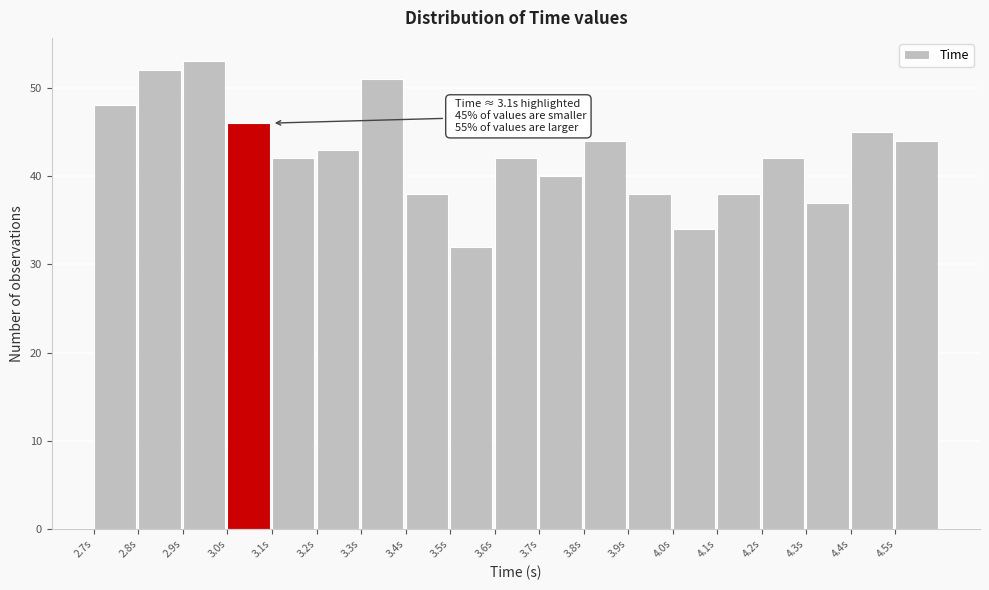

Which range on the x-axis has the tallest bar?

2.9 to 3.0